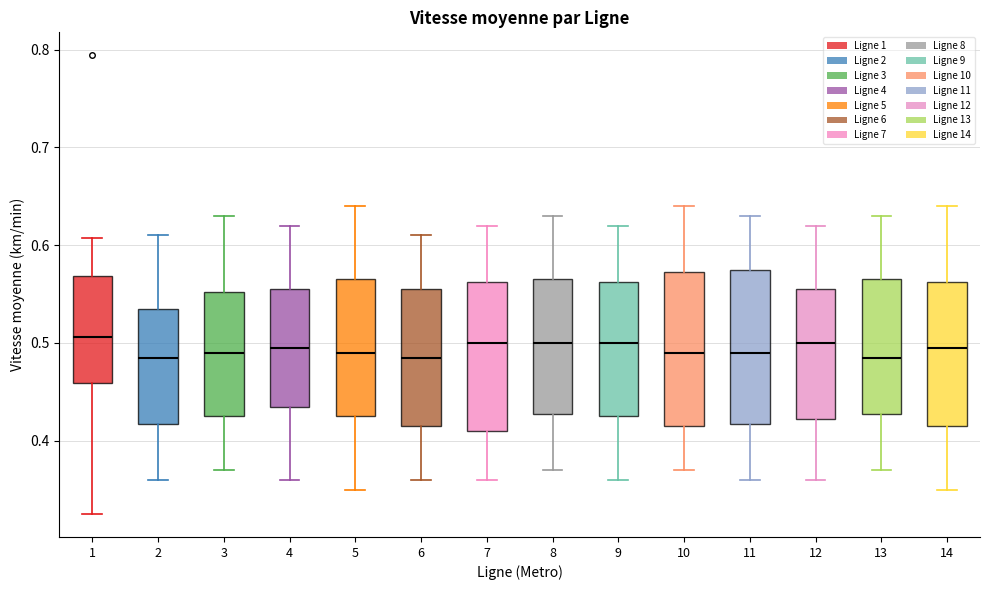

Reading left to right, transcribe this box plot: for each box, give where its median line is, the range the box spans, and where its two whiskers end, as read against the y-axis. The values are not printed on the chart, so give them approximately, as read against the axis.

1: median 0.51, box 0.46 to 0.57, whiskers 0.33 to 0.61
2: median 0.49, box 0.42 to 0.54, whiskers 0.36 to 0.61
3: median 0.49, box 0.43 to 0.55, whiskers 0.37 to 0.63
4: median 0.50, box 0.44 to 0.56, whiskers 0.36 to 0.62
5: median 0.49, box 0.43 to 0.57, whiskers 0.35 to 0.64
6: median 0.49, box 0.42 to 0.56, whiskers 0.36 to 0.61
7: median 0.50, box 0.41 to 0.56, whiskers 0.36 to 0.62
8: median 0.50, box 0.43 to 0.57, whiskers 0.37 to 0.63
9: median 0.50, box 0.43 to 0.56, whiskers 0.36 to 0.62
10: median 0.49, box 0.42 to 0.57, whiskers 0.37 to 0.64
11: median 0.49, box 0.42 to 0.58, whiskers 0.36 to 0.63
12: median 0.50, box 0.42 to 0.56, whiskers 0.36 to 0.62
13: median 0.49, box 0.43 to 0.57, whiskers 0.37 to 0.63
14: median 0.50, box 0.42 to 0.56, whiskers 0.35 to 0.64